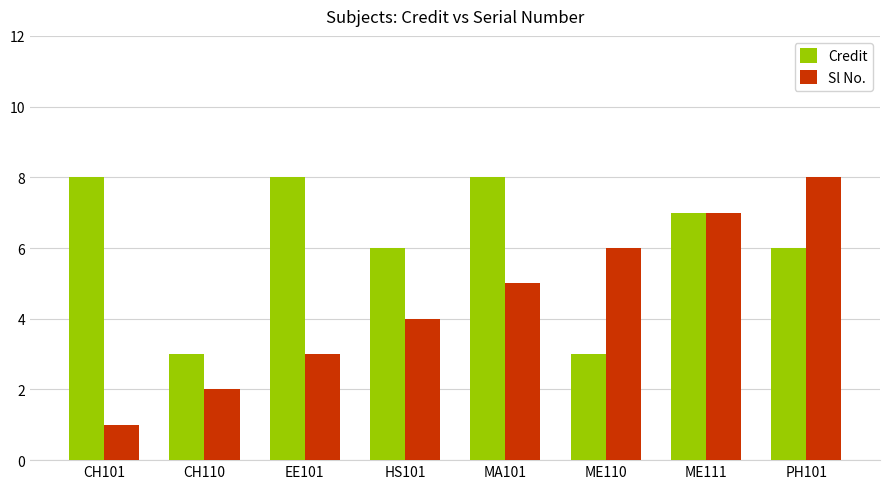

Between CH110 and MA101, which series saw the biggest shift?

Credit